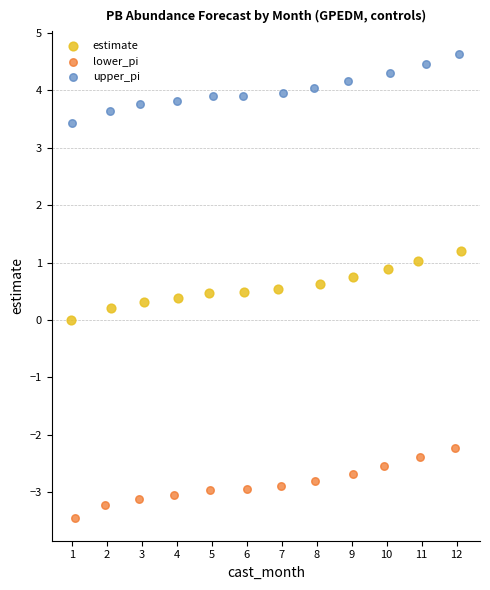

What are all the series names shown in the legend?

estimate, lower_pi, upper_pi